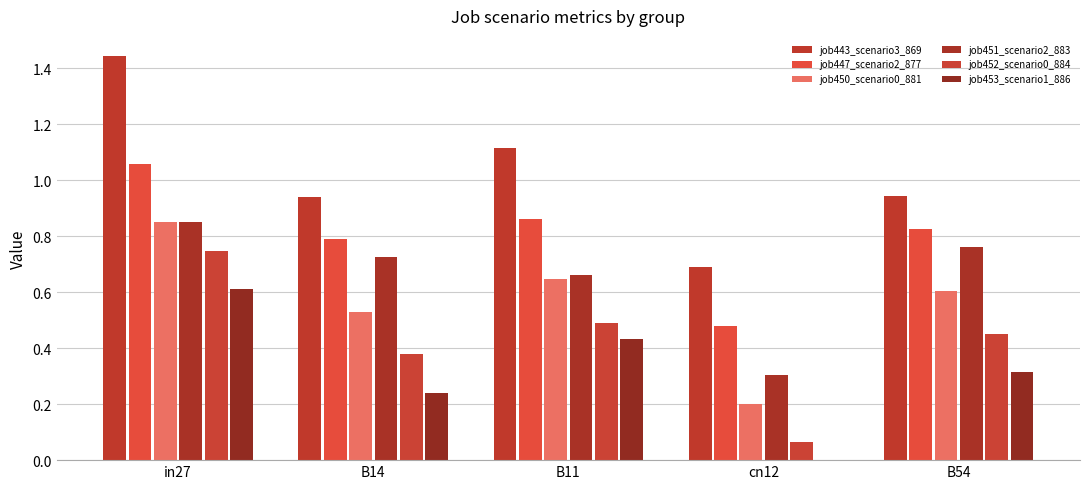

What is the lowest value of the job452_scenario0_884 series?

0.1